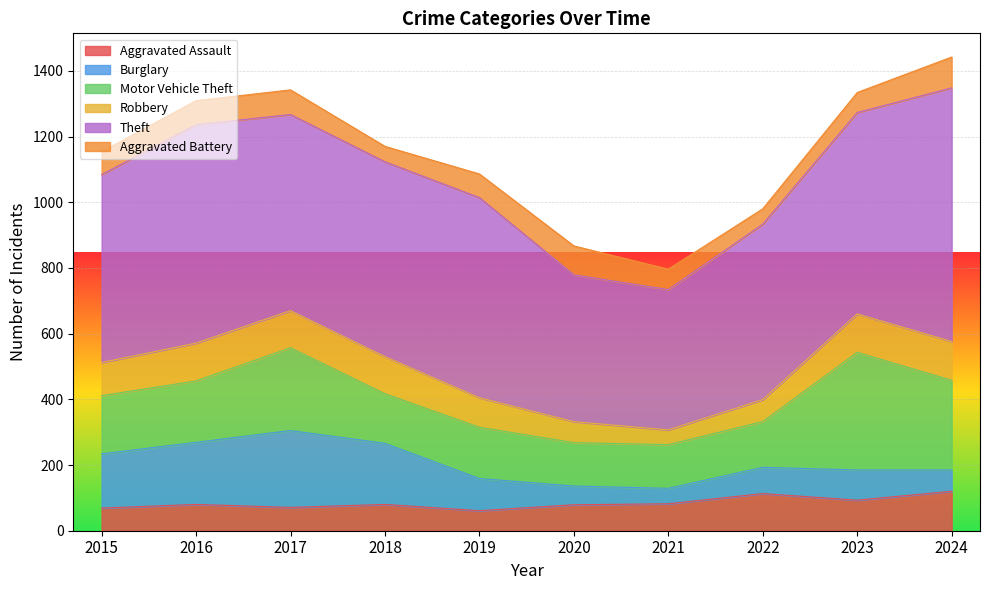

What is the sum of the Motor Vehicle Theft values at 2020 and 2021?

265